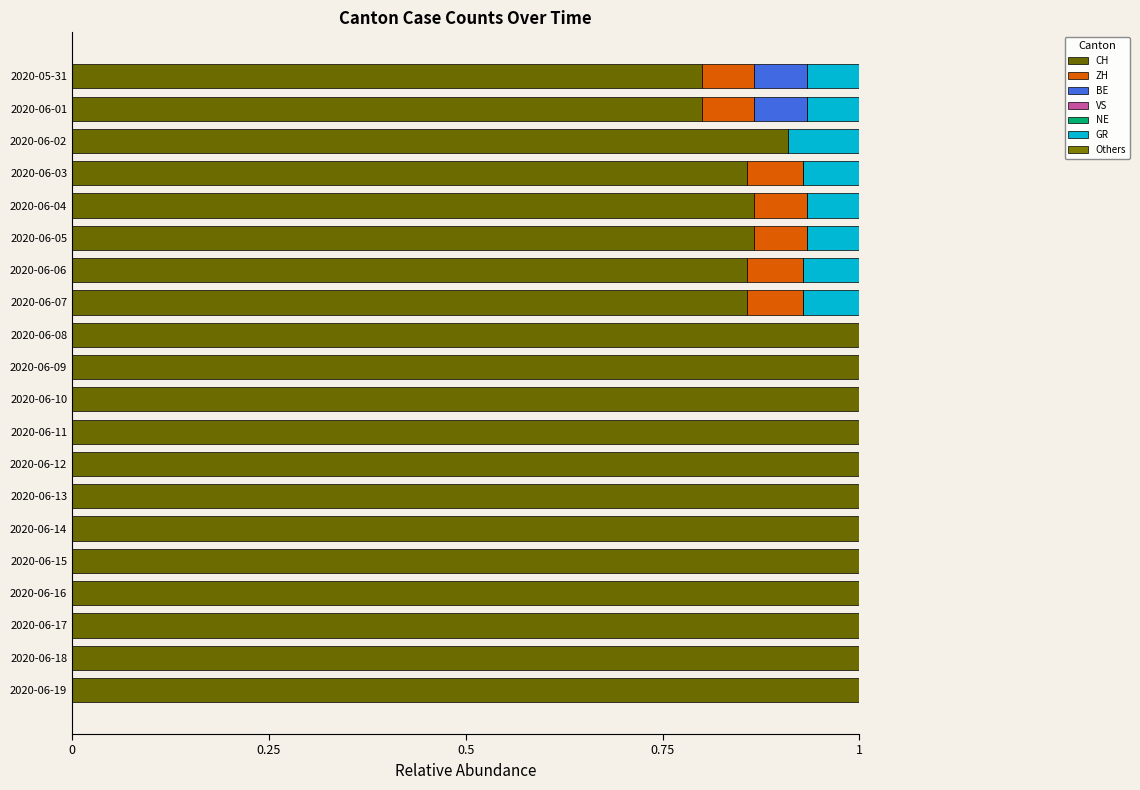

How many categories are shown in the chart?

20